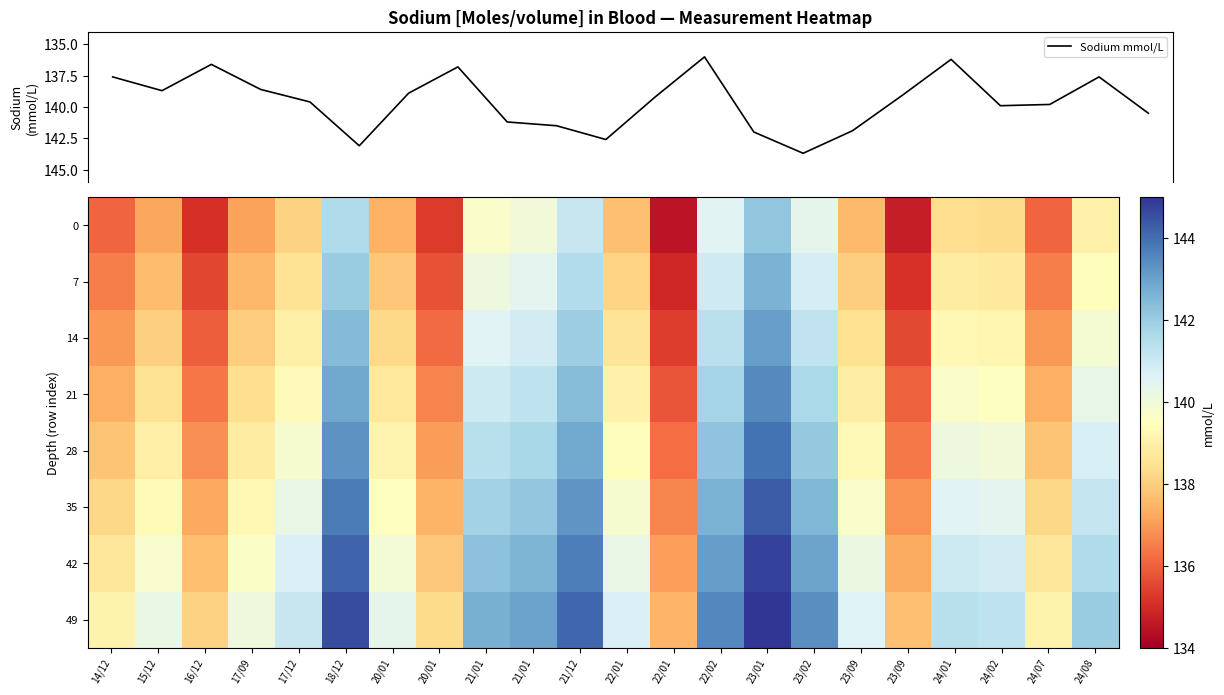

Reading left to right, extract all data points from this chart.

Sodium mmol/L: 137.6	138.7	136.6	138.6	139.6	143.1	138.9	136.8	141.2	141.5	142.6	139.2	136.0	142.0	143.7	141.9	139.1	136.2	139.9	139.8	137.6	140.5
0: 136.1	137.2	135.1	137.1	138.1	141.6	137.4	135.3	139.7	140.0	141.1	137.7	134.5	140.5	142.2	140.4	137.6	134.7	138.4	138.3	136.1	139.0
7: 136.5	137.6	135.5	137.5	138.5	142.0	137.8	135.7	140.1	140.4	141.5	138.1	134.9	140.9	142.6	140.8	138.0	135.1	138.8	138.7	136.5	139.4
14: 137.0	138.1	136.0	138.0	139.0	142.5	138.3	136.2	140.6	140.9	142.0	138.6	135.4	141.4	143.1	141.3	138.5	135.6	139.3	139.2	137.0	139.9
21: 137.4	138.5	136.4	138.4	139.4	142.9	138.7	136.6	141.0	141.3	142.4	139.0	135.8	141.8	143.5	141.7	138.9	136.0	139.7	139.6	137.4	140.3
28: 137.8	138.9	136.8	138.8	139.8	143.3	139.1	137.0	141.4	141.7	142.8	139.4	136.2	142.2	143.9	142.1	139.3	136.4	140.1	140.0	137.8	140.7
35: 138.2	139.3	137.2	139.2	140.2	143.7	139.5	137.4	141.8	142.1	143.2	139.8	136.6	142.6	144.3	142.5	139.7	136.8	140.5	140.4	138.2	141.1
42: 138.7	139.8	137.7	139.7	140.7	144.2	140.0	137.9	142.3	142.6	143.7	140.3	137.1	143.1	144.8	143.0	140.2	137.3	141.0	140.9	138.7	141.6
49: 139.1	140.2	138.1	140.1	141.1	144.6	140.4	138.3	142.7	143.0	144.1	140.7	137.5	143.5	145.2	143.4	140.6	137.7	141.4	141.3	139.1	142.0